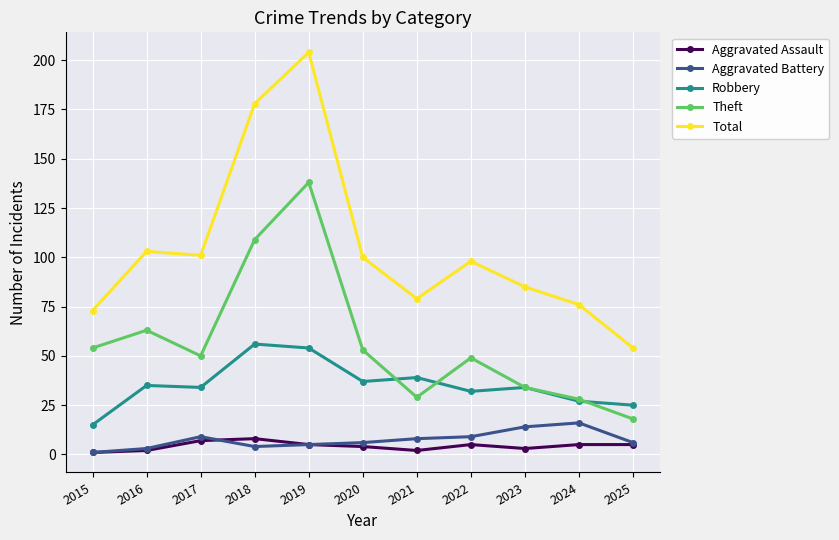

Reading right to left, list all the values displayed in this chart.

Aggravated Assault: 2025=5	2024=5	2023=3	2022=5	2021=2	2020=4	2019=5	2018=8	2017=7	2016=2	2015=1
Aggravated Battery: 2025=6	2024=16	2023=14	2022=9	2021=8	2020=6	2019=5	2018=4	2017=9	2016=3	2015=1
Robbery: 2025=25	2024=27	2023=34	2022=32	2021=39	2020=37	2019=54	2018=56	2017=34	2016=35	2015=15
Theft: 2025=18	2024=28	2023=34	2022=49	2021=29	2020=53	2019=138	2018=109	2017=50	2016=63	2015=54
Total: 2025=54	2024=76	2023=85	2022=98	2021=79	2020=100	2019=204	2018=178	2017=101	2016=103	2015=73